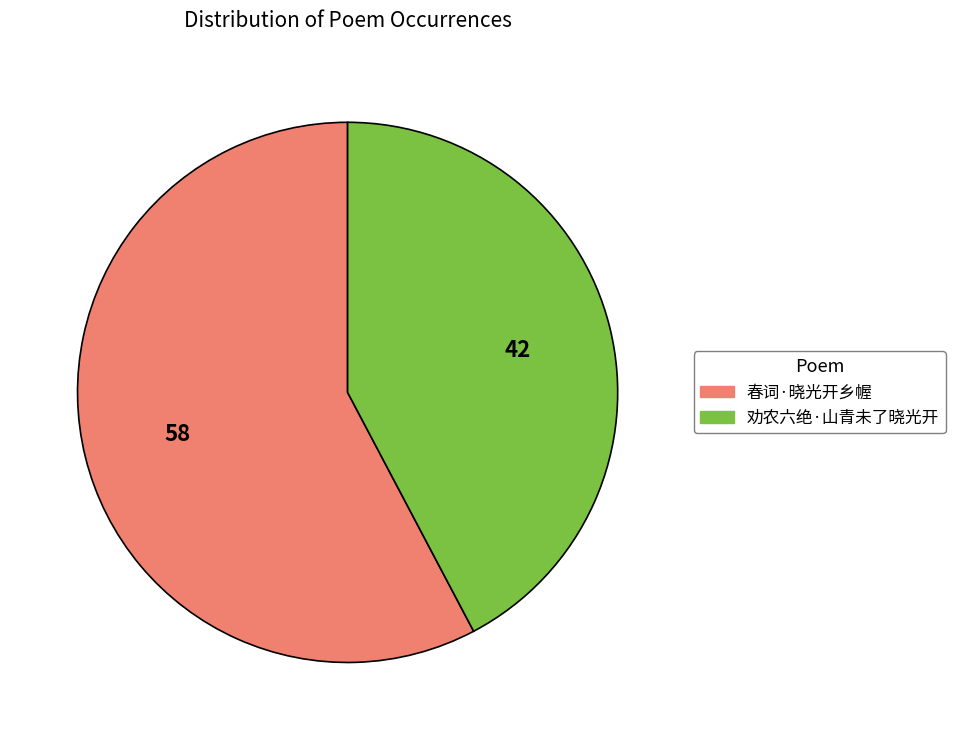

Is there a majority slice in this chart?

Yes